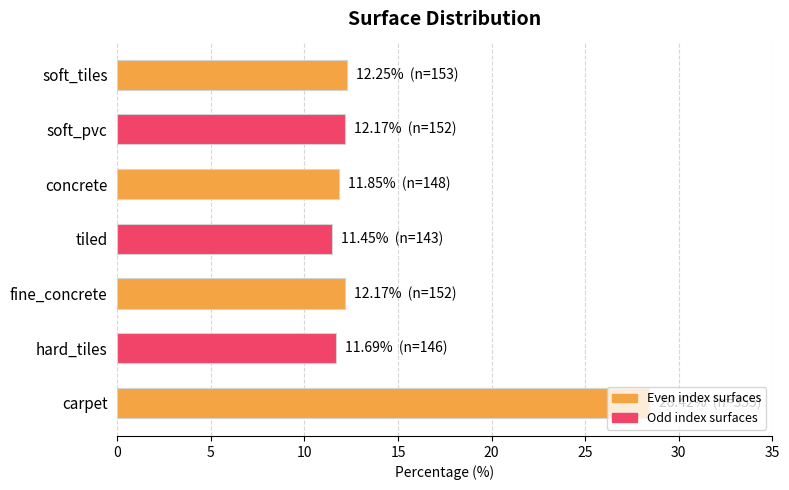

The chart shows a value of 12.2 at soft_pvc. True or false?

True